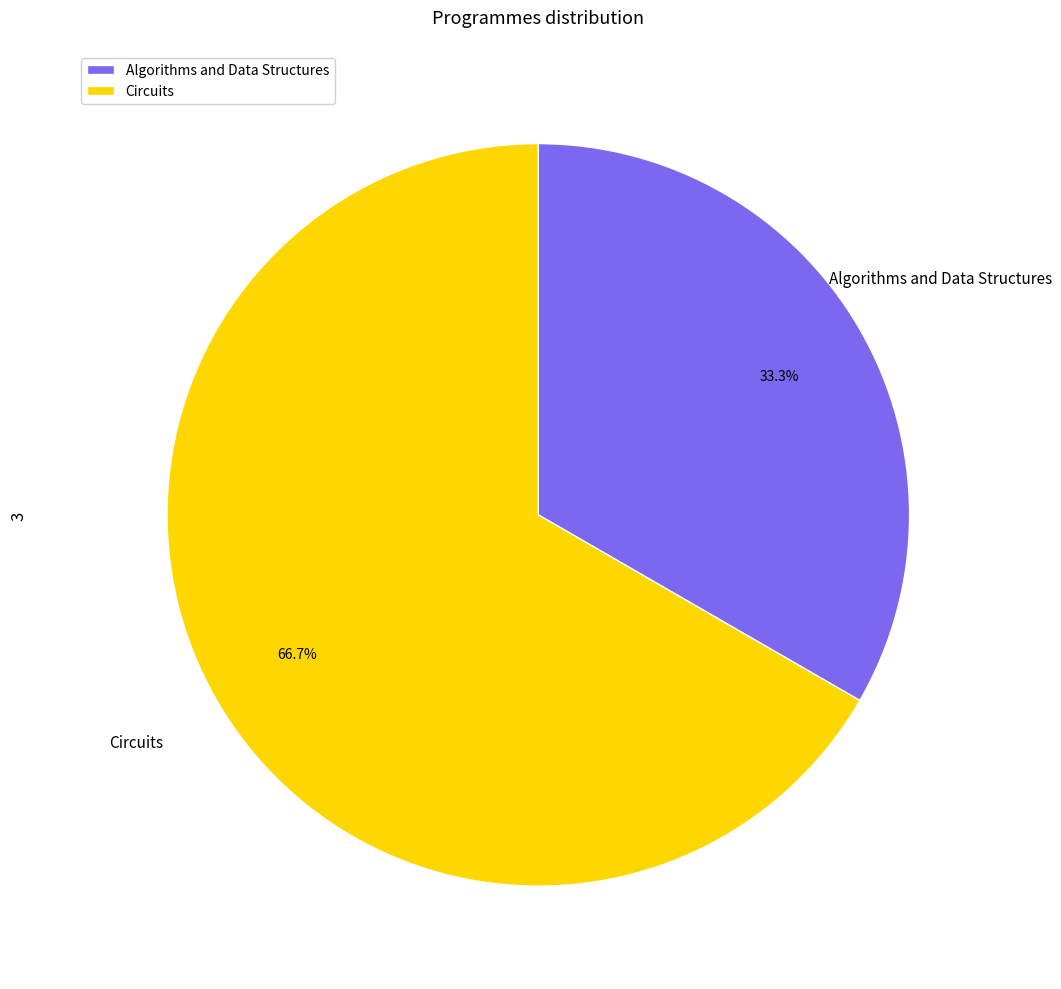

Which has a higher value, Algorithms and Data Structures or Circuits?

Circuits